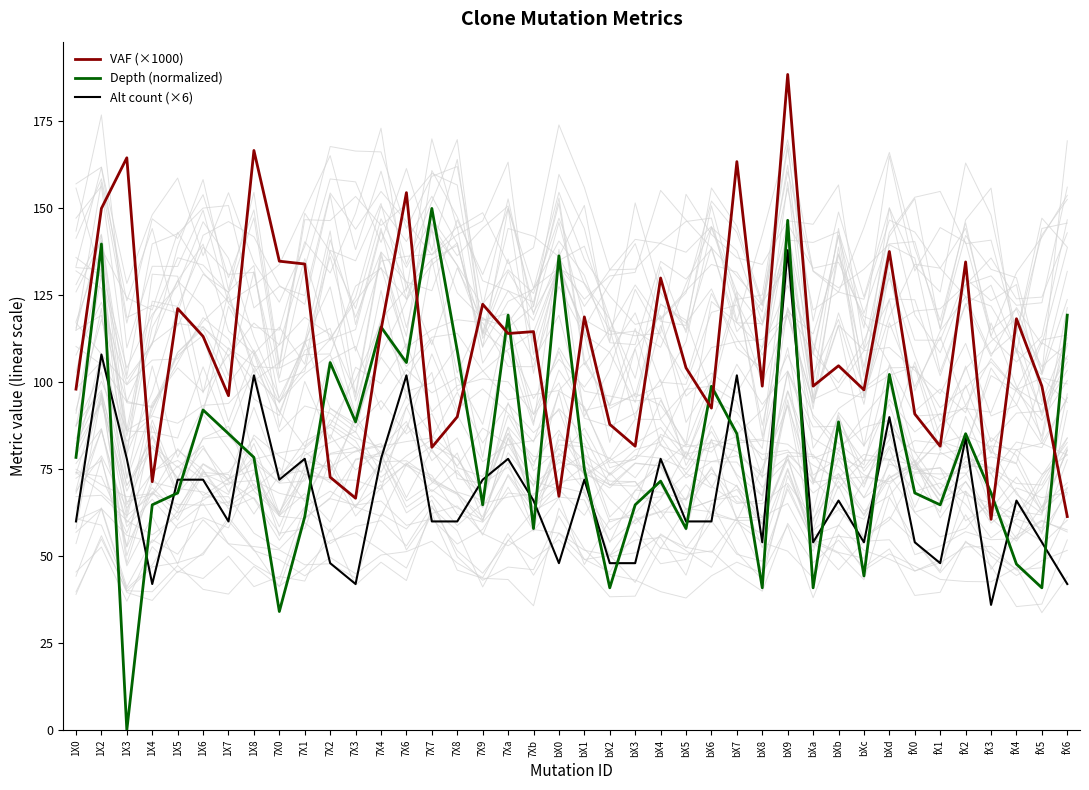

At how many categories does at least one series exceed 184?

1